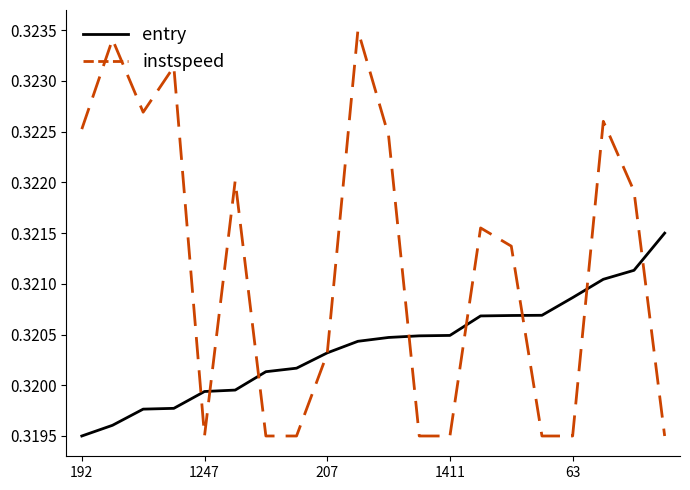

Which series has the largest range (max minus min)?

instspeed